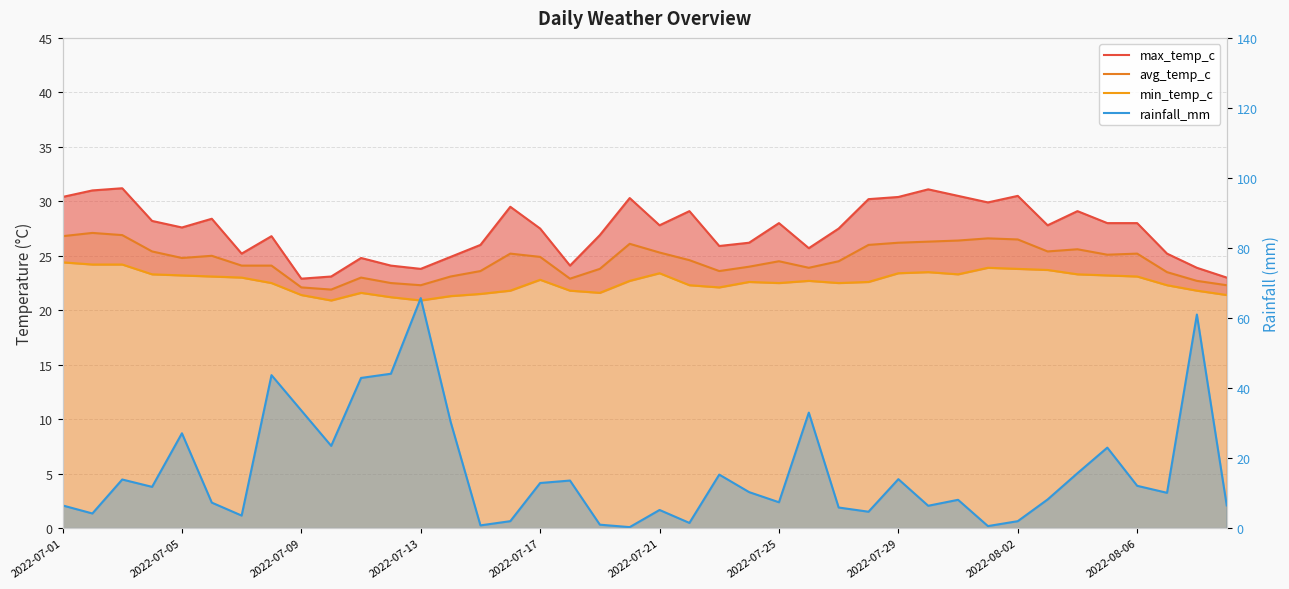

True or false: rainfall_mm and max_temp_c cross at least once.

True